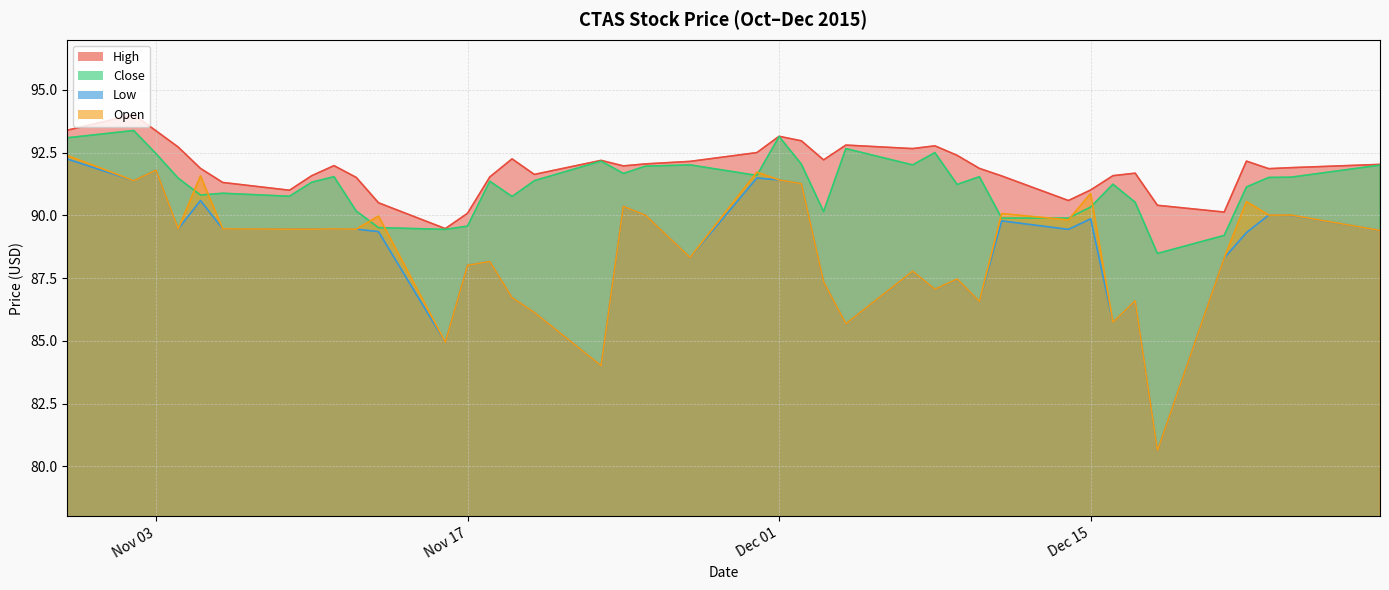

Between 12/08/2015 and 12/21/2015, which series saw the biggest shift?

Close